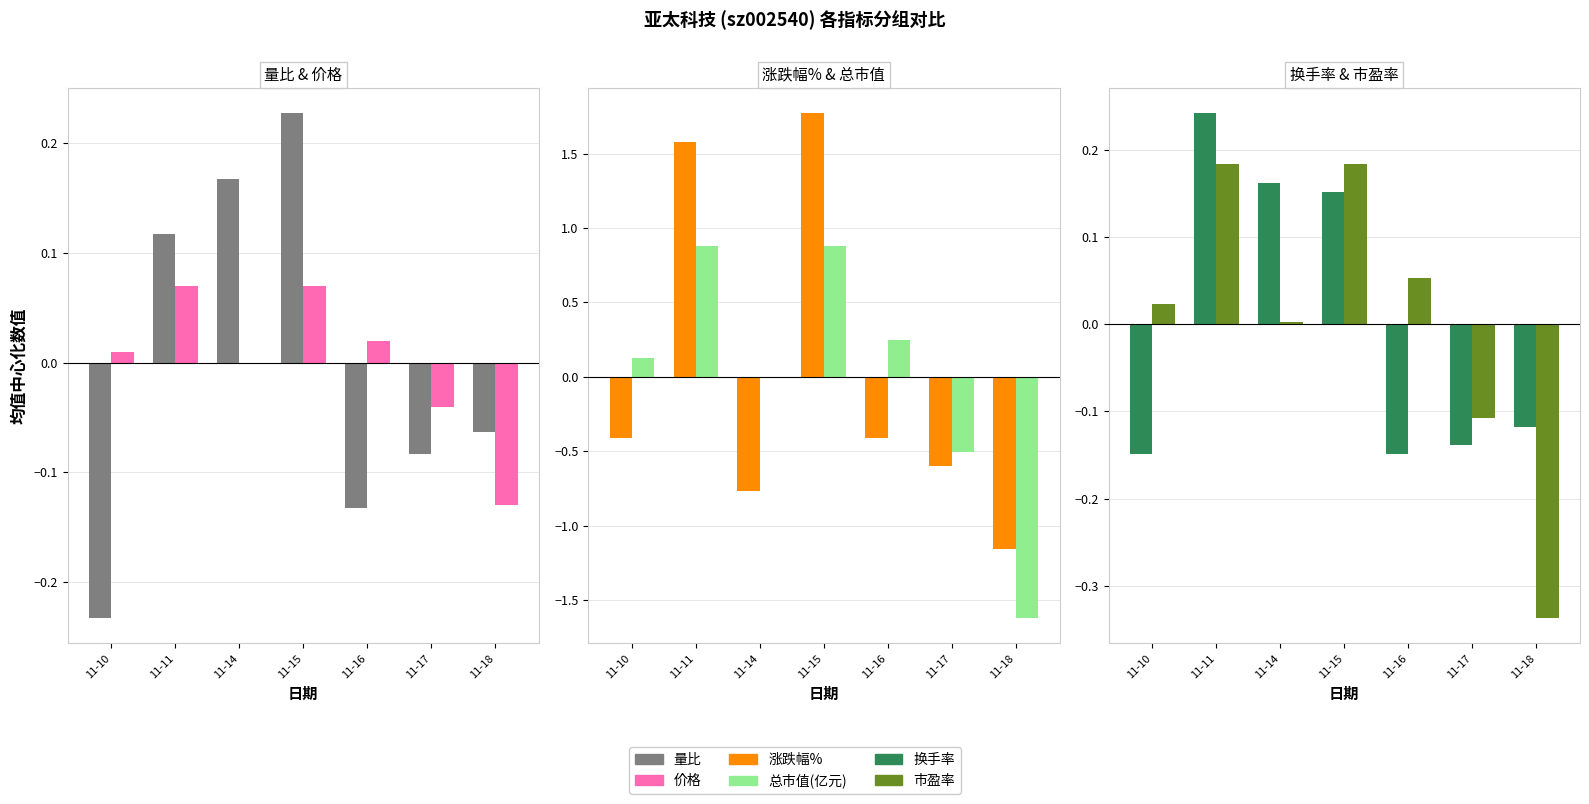

At how many categories does at least one series exceed 1?

2